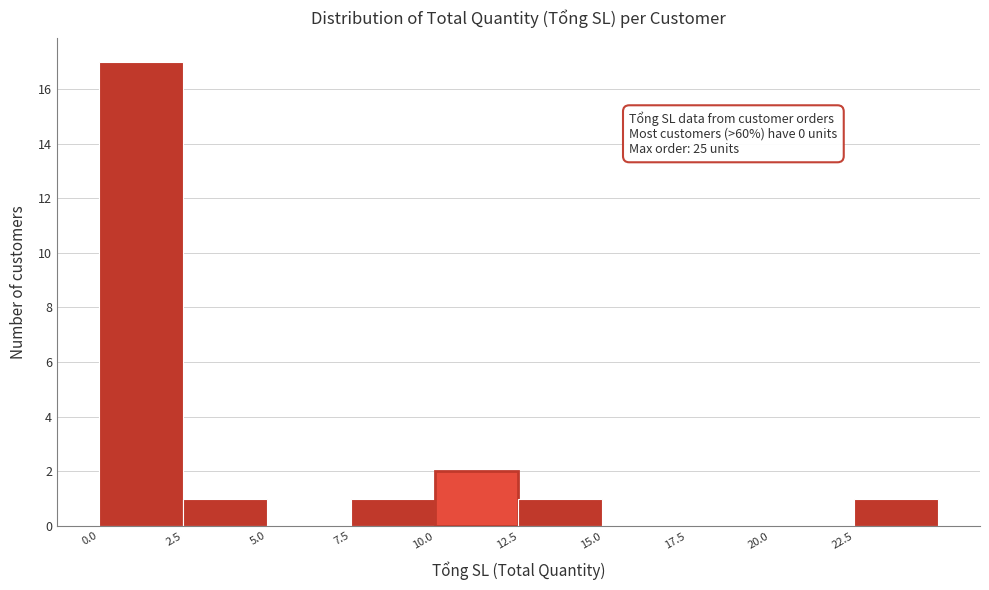

Which range on the x-axis has the tallest bar?

0.0 to 2.5